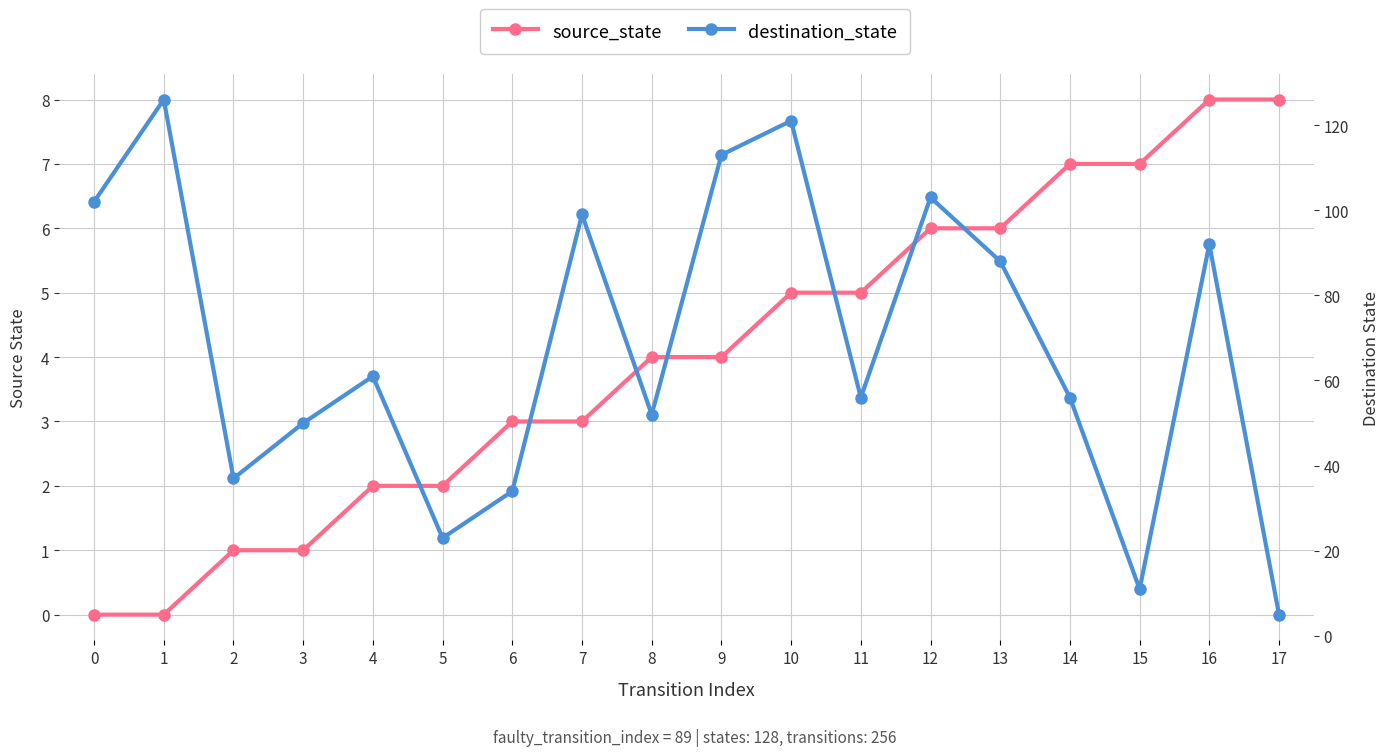

Is it true that source_state equals 3 at 6?

True